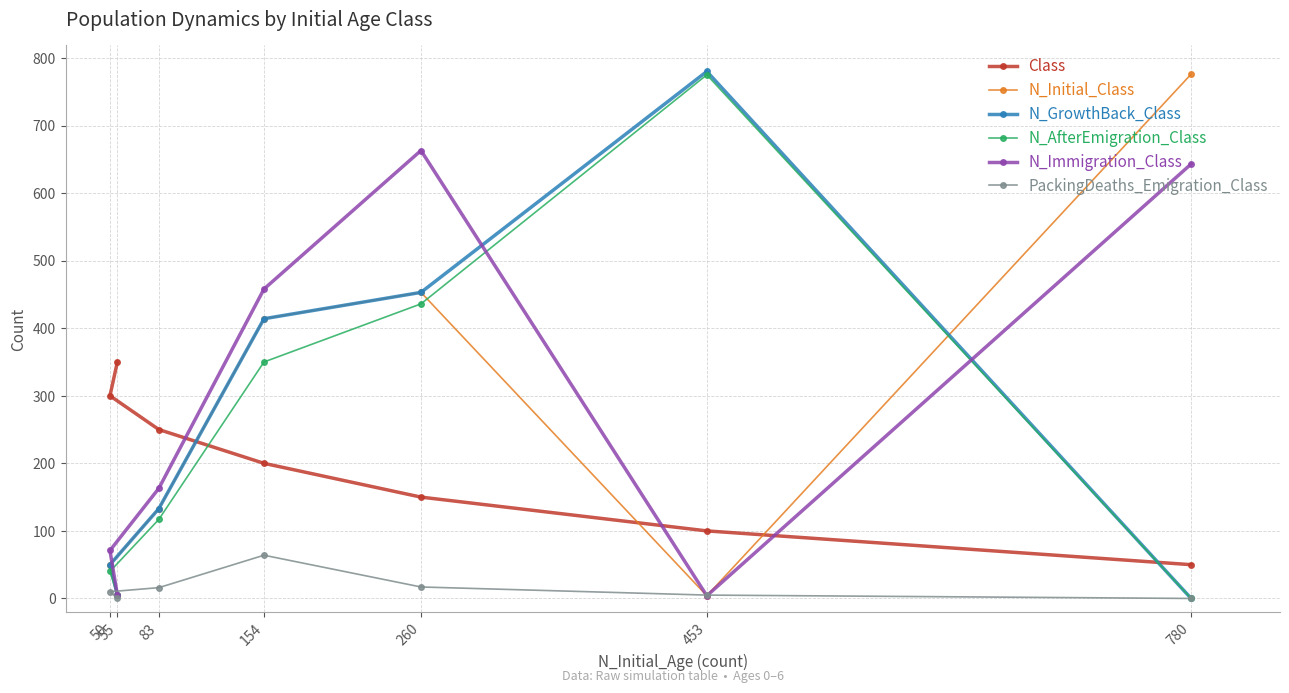

In N_AfterEmigration_Class, how many points are higher than both neighbors (excluding endpoints)?

1